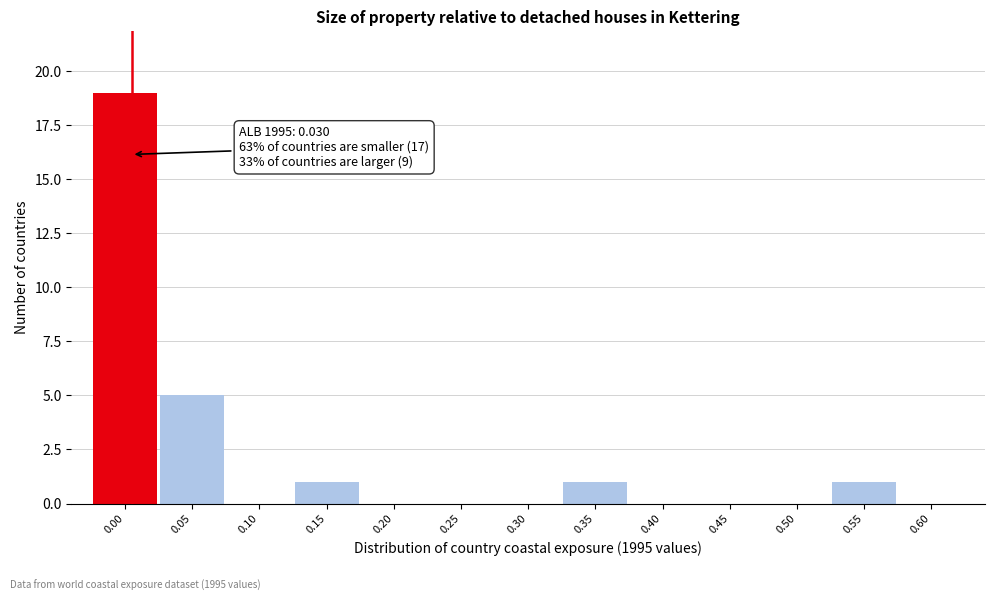

Reading right to left, extract all data points from this chart.

0.60=0	0.55=1	0.50=0	0.45=0	0.40=0	0.35=1	0.30=0	0.25=0	0.20=0	0.15=1	0.10=0	0.05=5	0.00=19